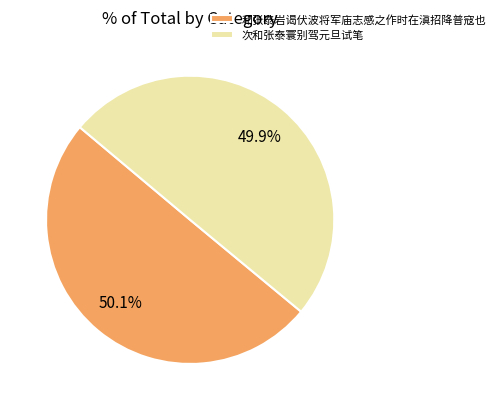

The 和张泰岩谒伏波将军庙志感之作时在滇招降普寇也 slice represents 43% of the pie. True or false?

False